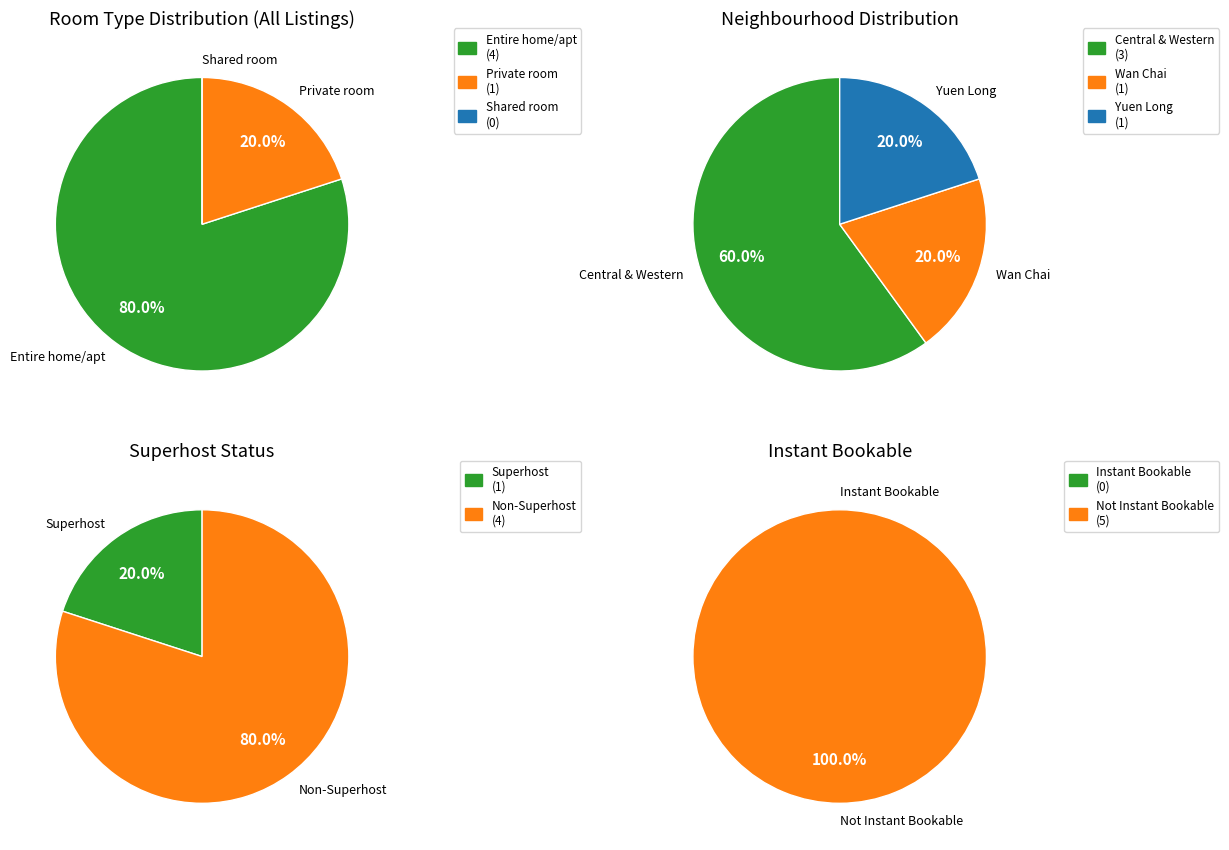

Does Wan Chai account for over 50% of the chart?

No